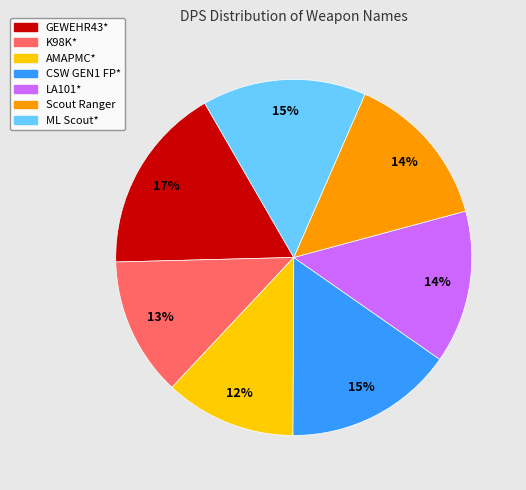

How many slices are in this pie chart?

7